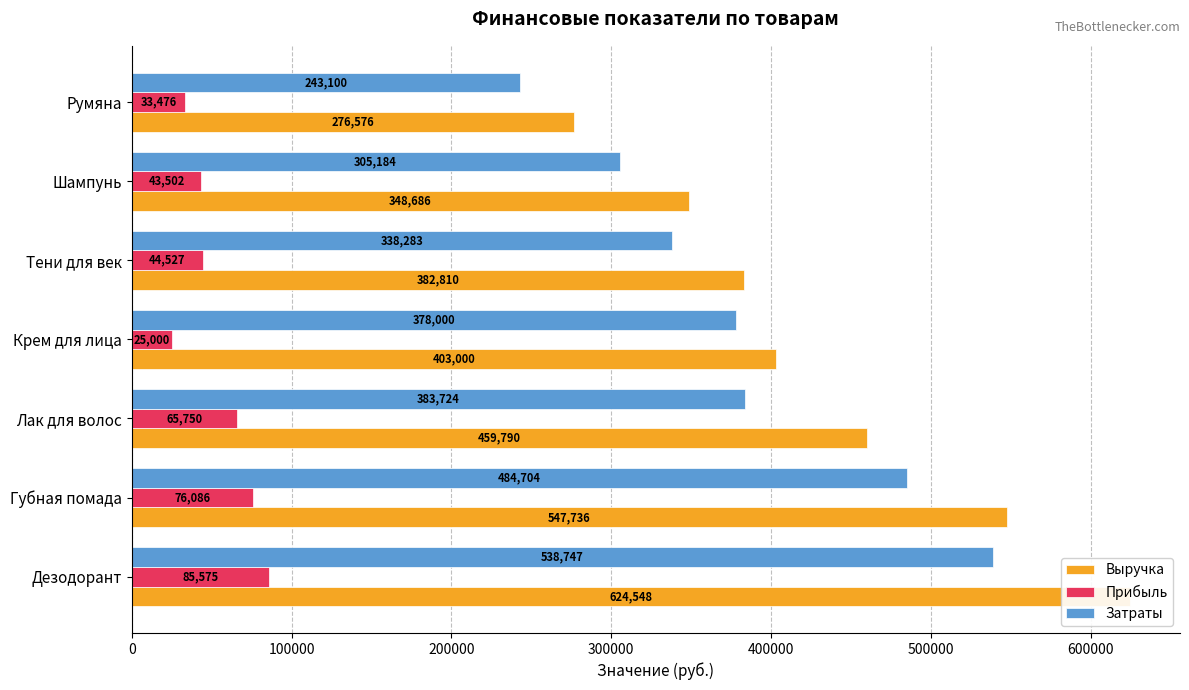

How many bars are there in total?

21